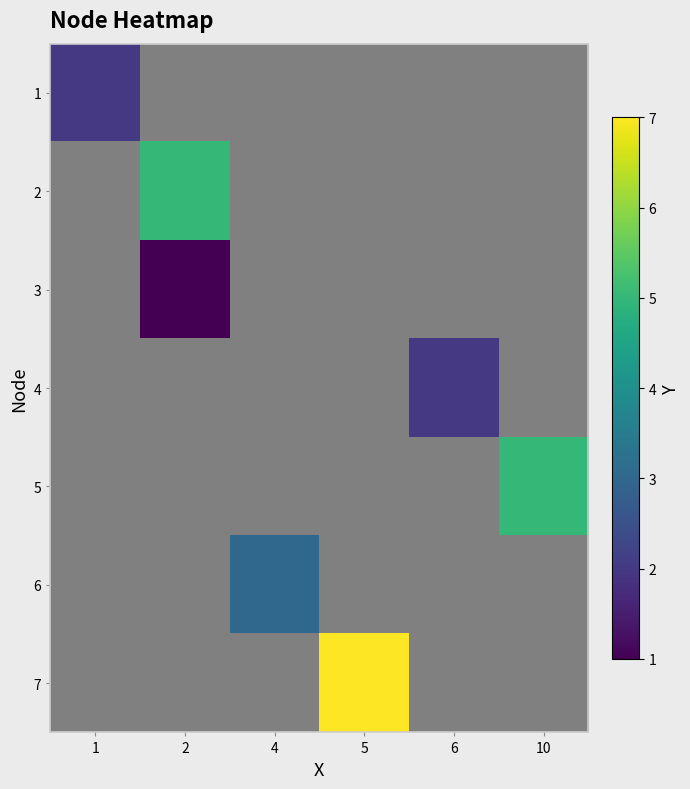

How many series are shown in this chart?

7